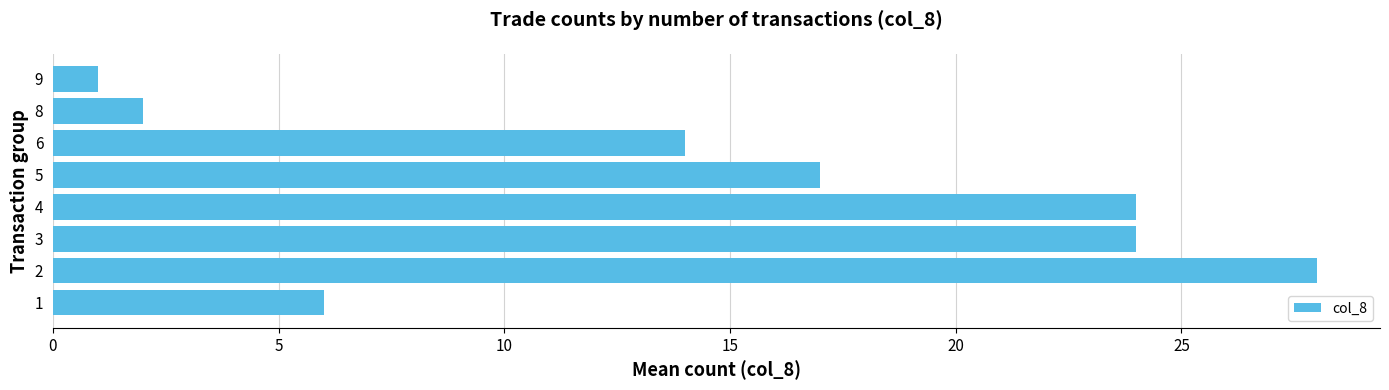

What is the ratio of the value at 2 to the value at 9?

28.0